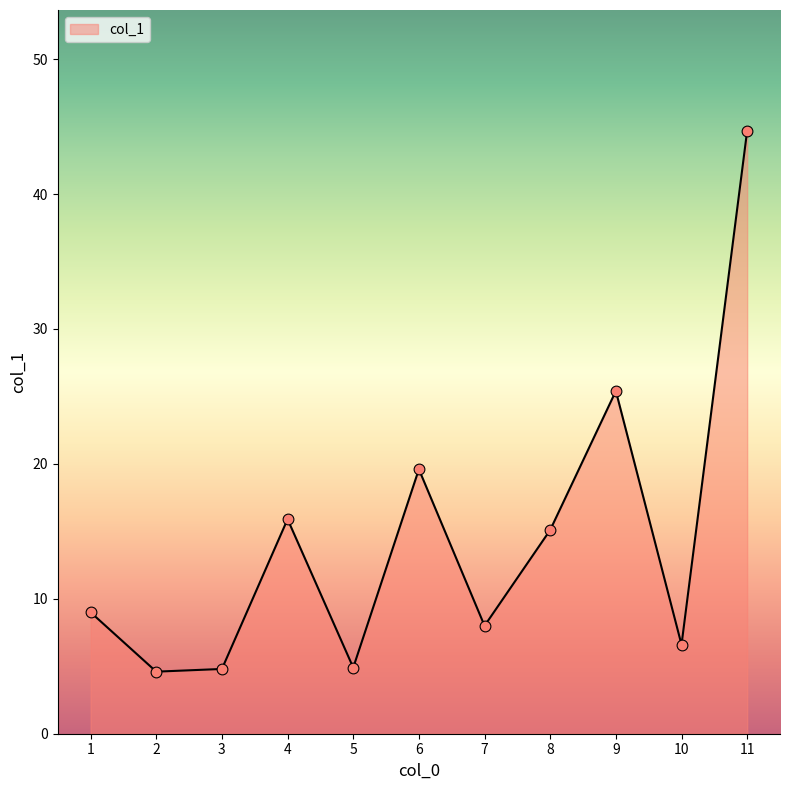

What is the change in value from 2 to 6?

+15.0